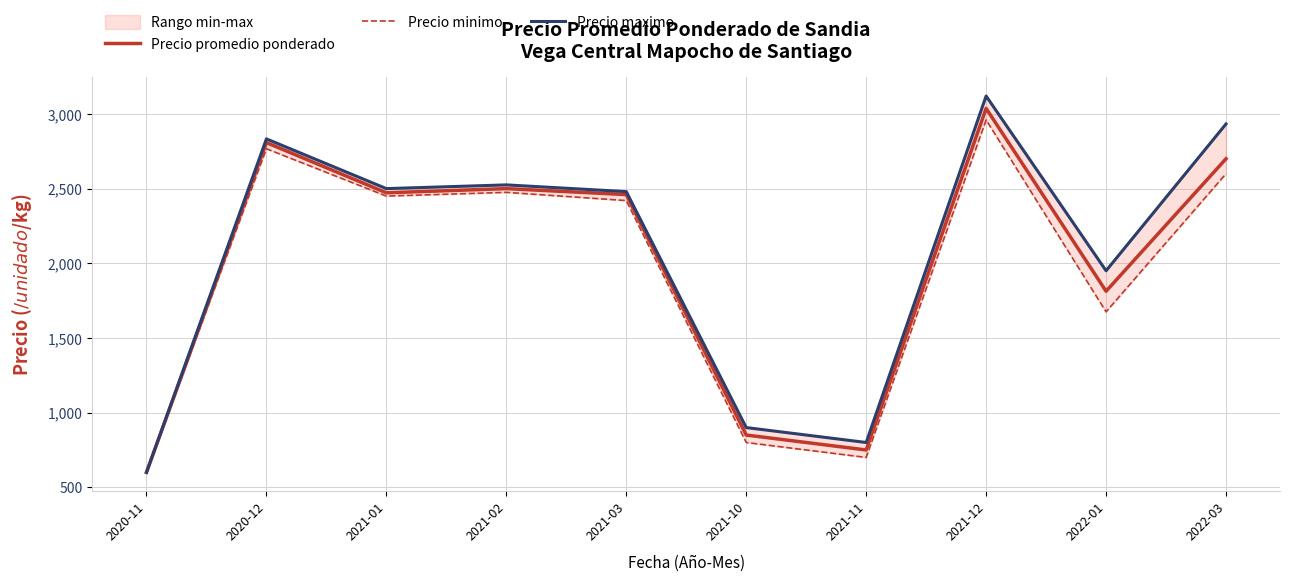

What are all the series names shown in the legend?

Precio promedio ponderado, Precio minimo, Precio maximo